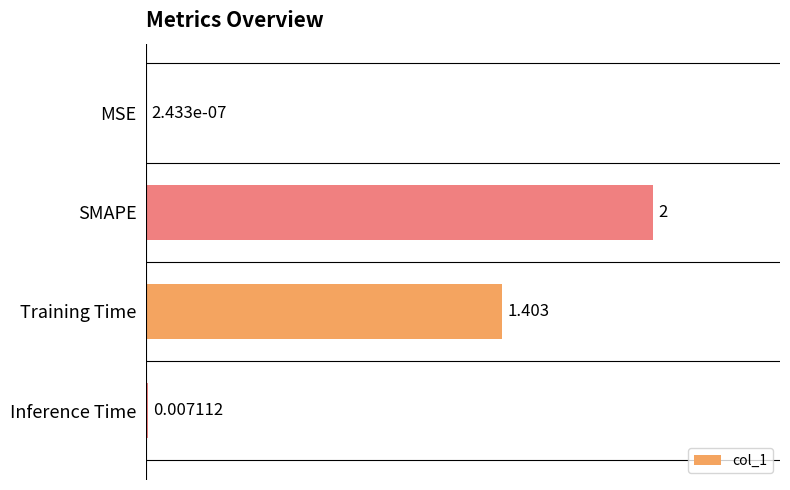

Which category has the highest value across all series?

SMAPE